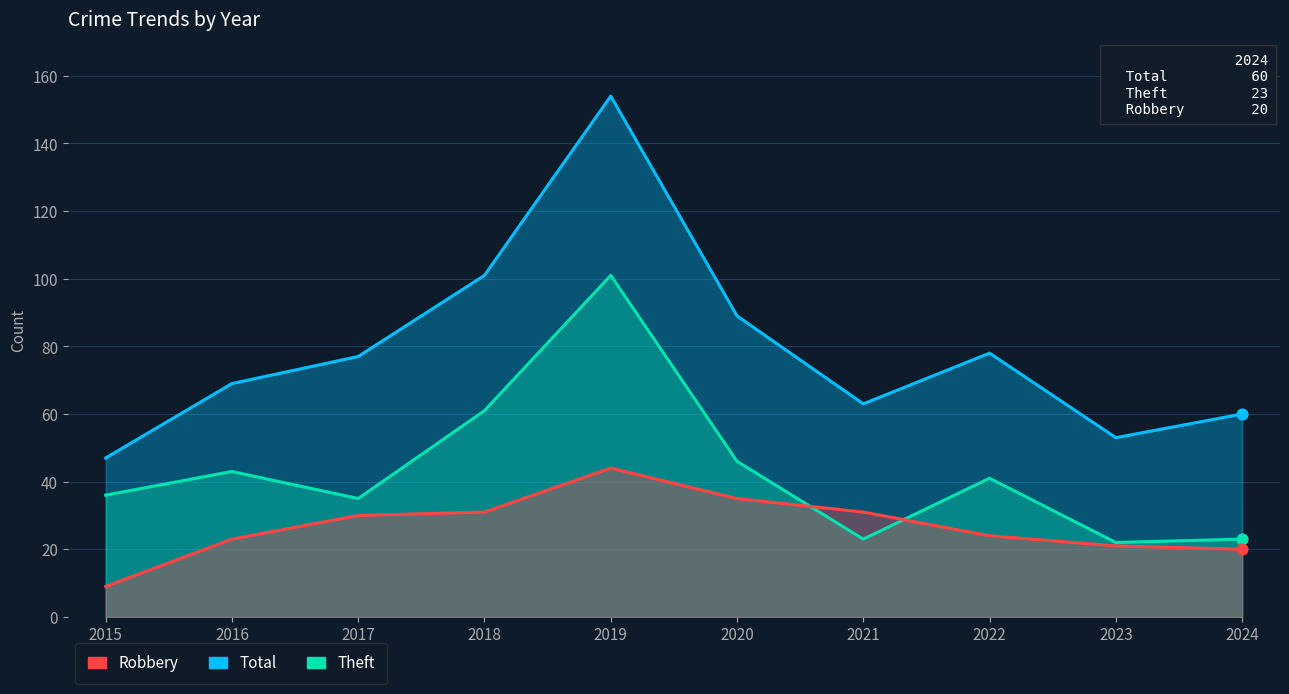

Which series contains the highest Y value?

Total